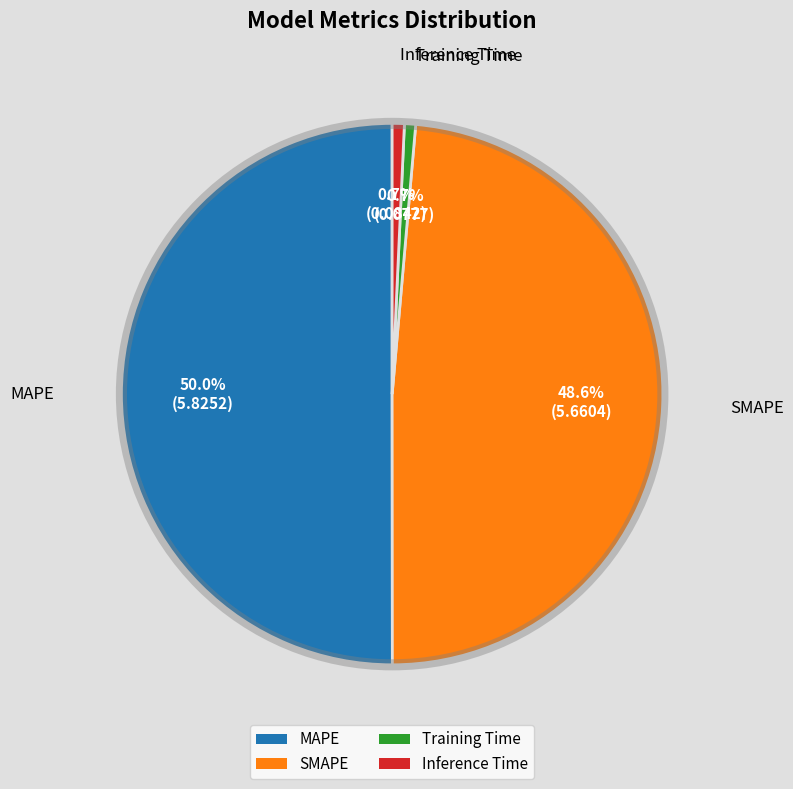

True or false: MAPE accounts for 50% of the total.

True